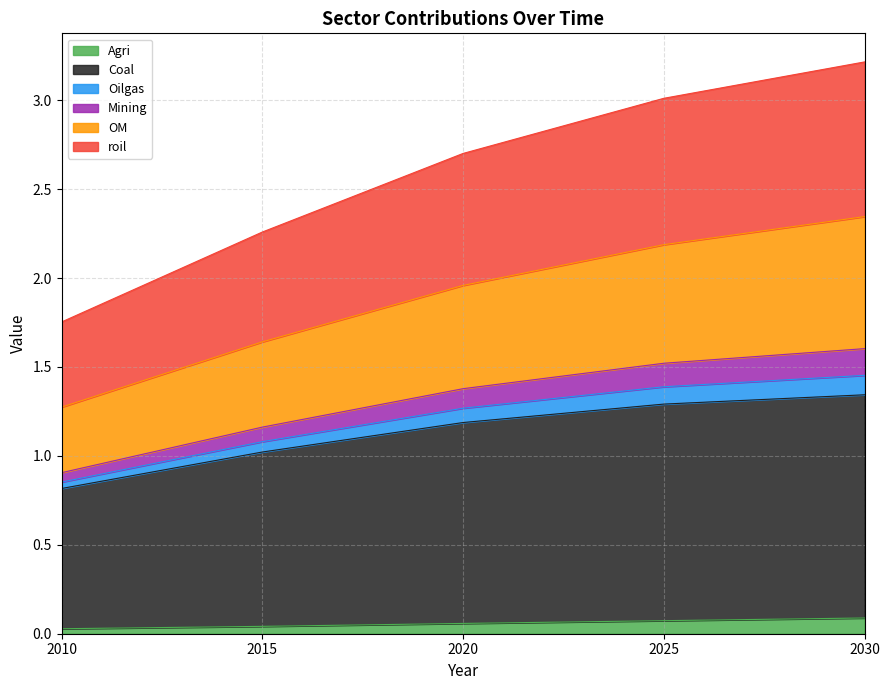

The Agri series shows 0.1 at 2030. True or false?

True